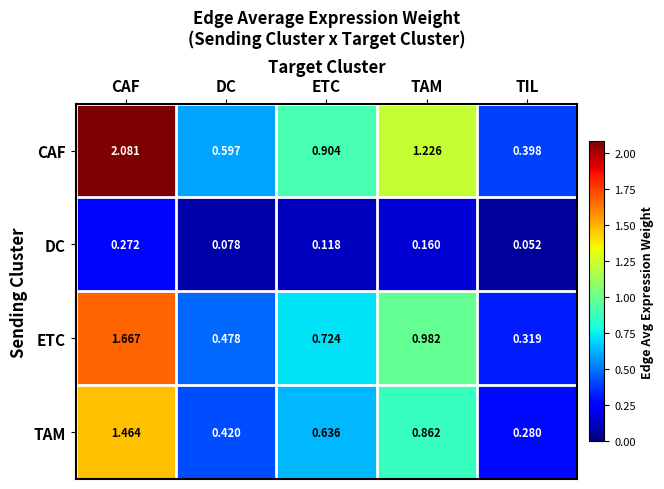

Between CAF and DC, which series saw the biggest shift?

CAF